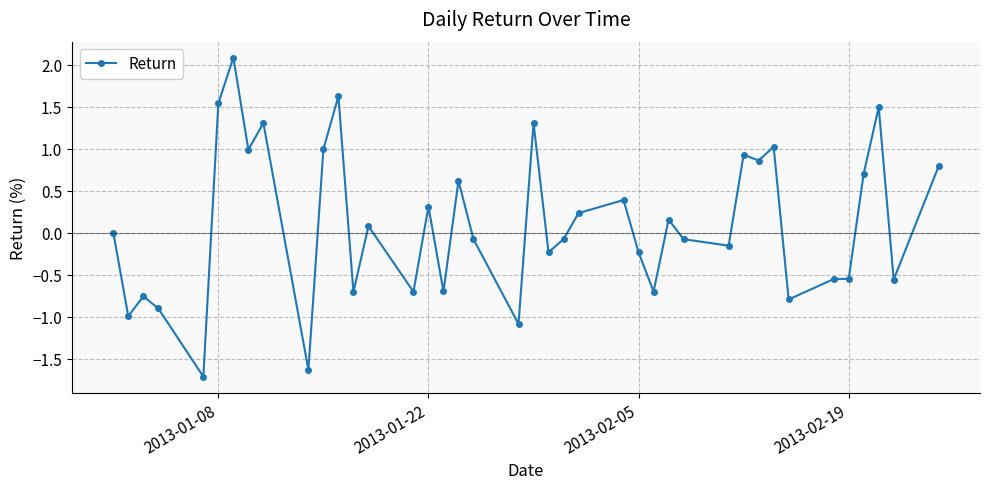

What is the difference between the maximum and second lowest values?

3.7